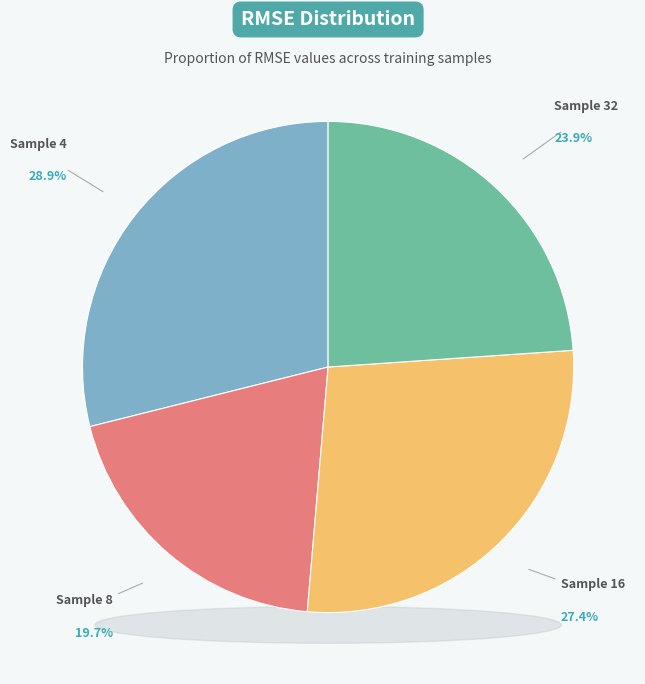

Which slice is the smallest?

8